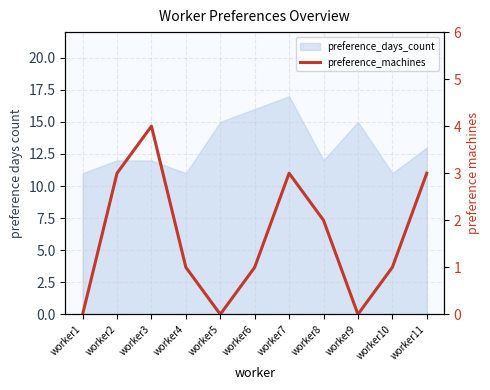

At which category does the chart reach its peak across all series?

worker3